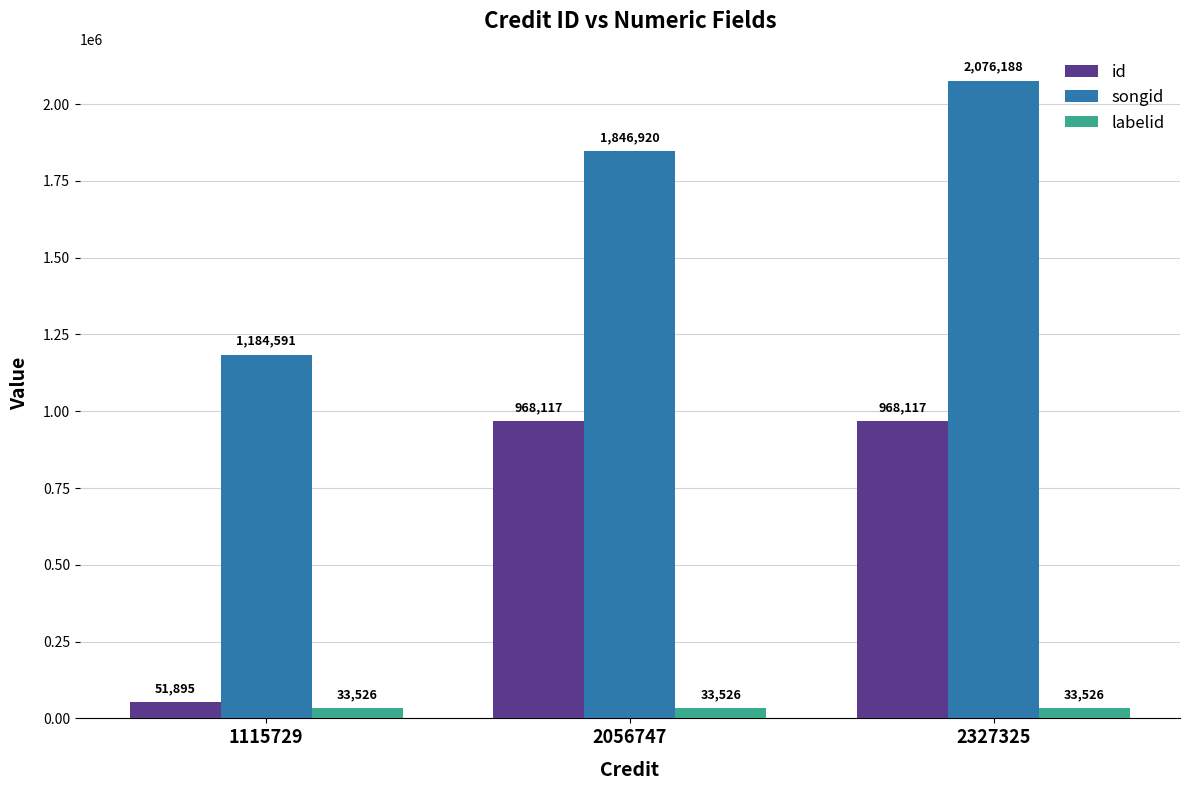

Is it true that songid equals 2076188 at 2327325?

True